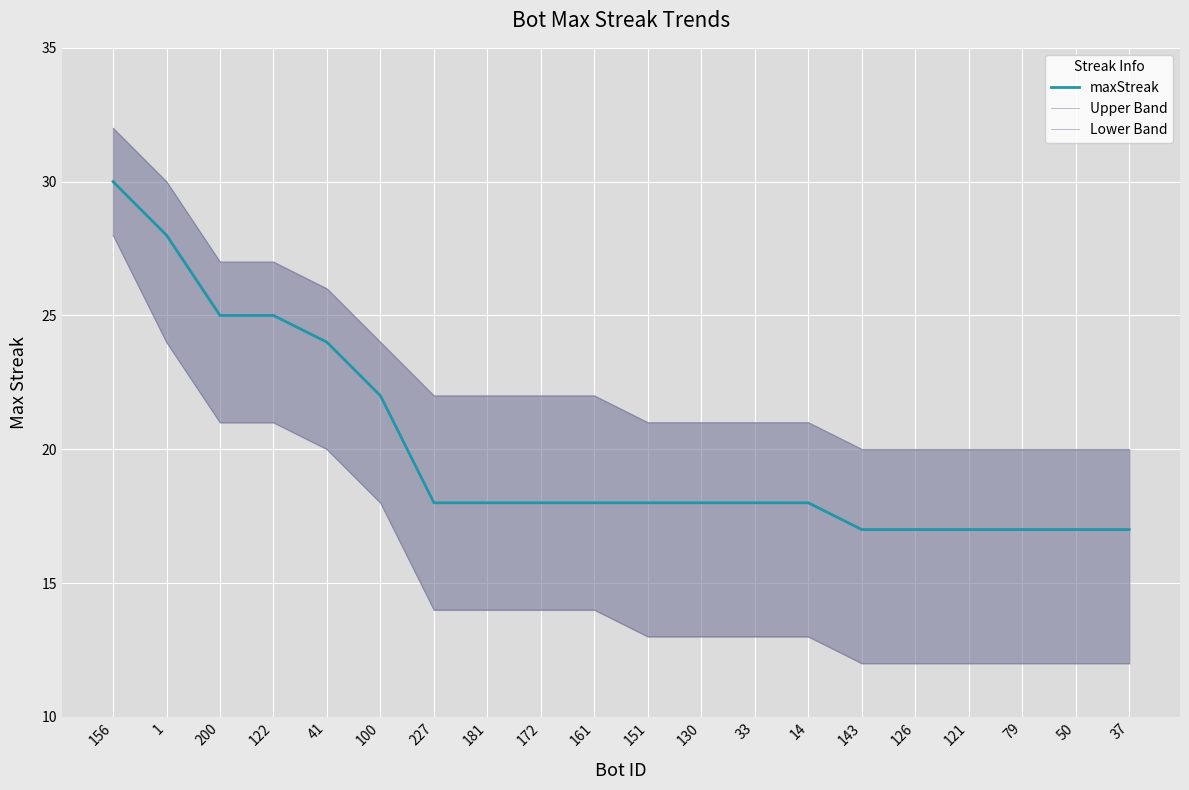

What is the approximate value of Lower Band at 122?

21